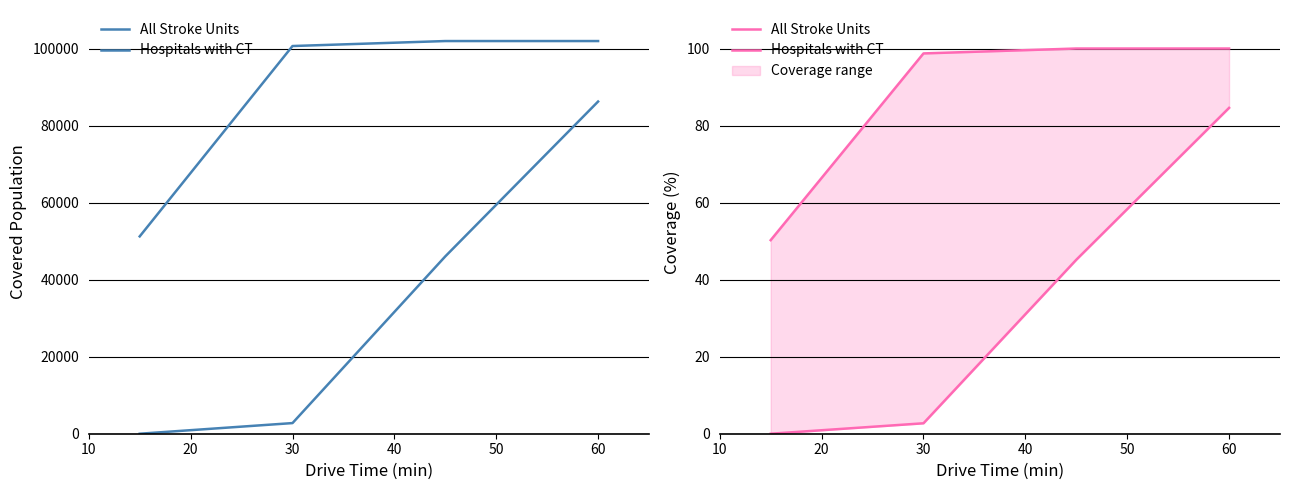

At 60, list the series in order from smallest to largest.

All Stroke Units, Hospitals with CT